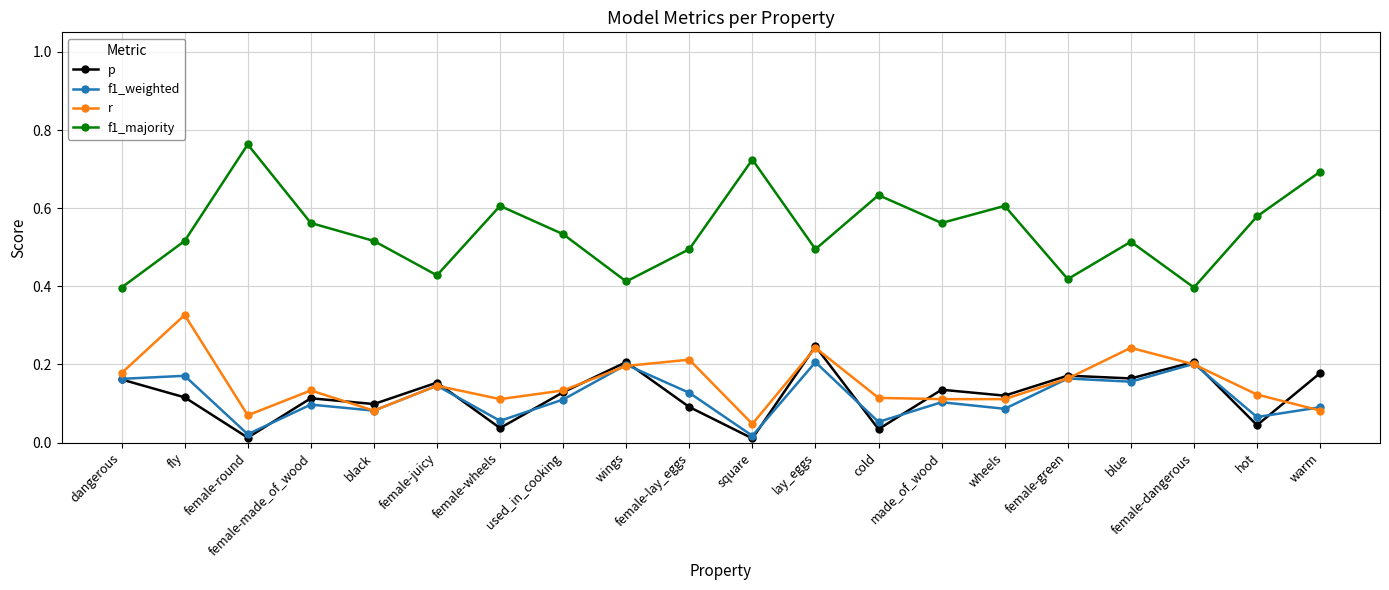

What is the label of the 3rd point from the right?

female-dangerous